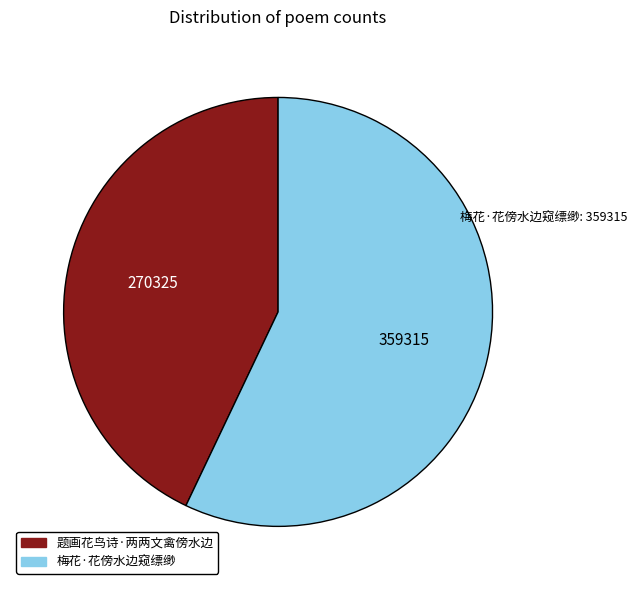

Which category has the smallest portion of the pie?

题画花鸟诗·两两文禽傍水边